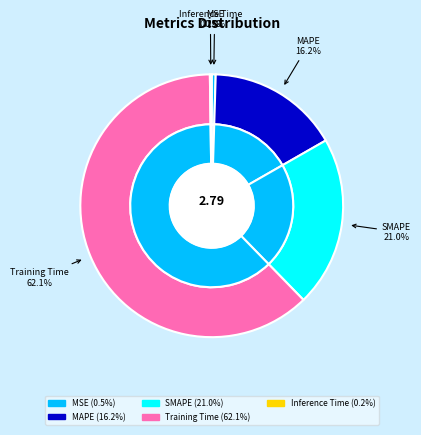

To the nearest percent, what is the difference between the largest and smallest slice percentages?

62%